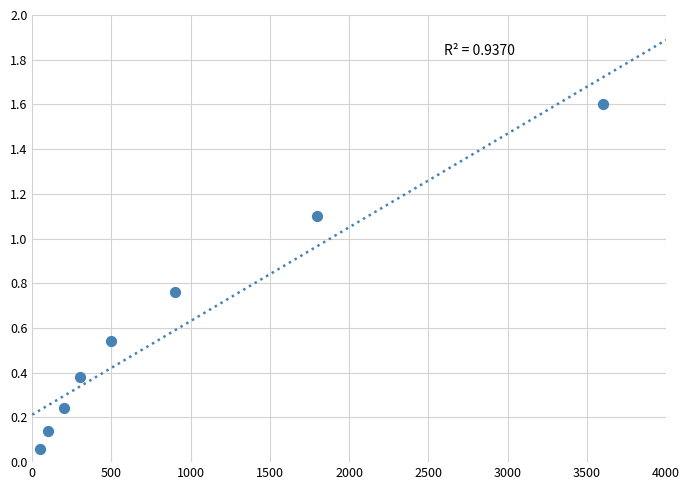

What is the average X value?

931.2